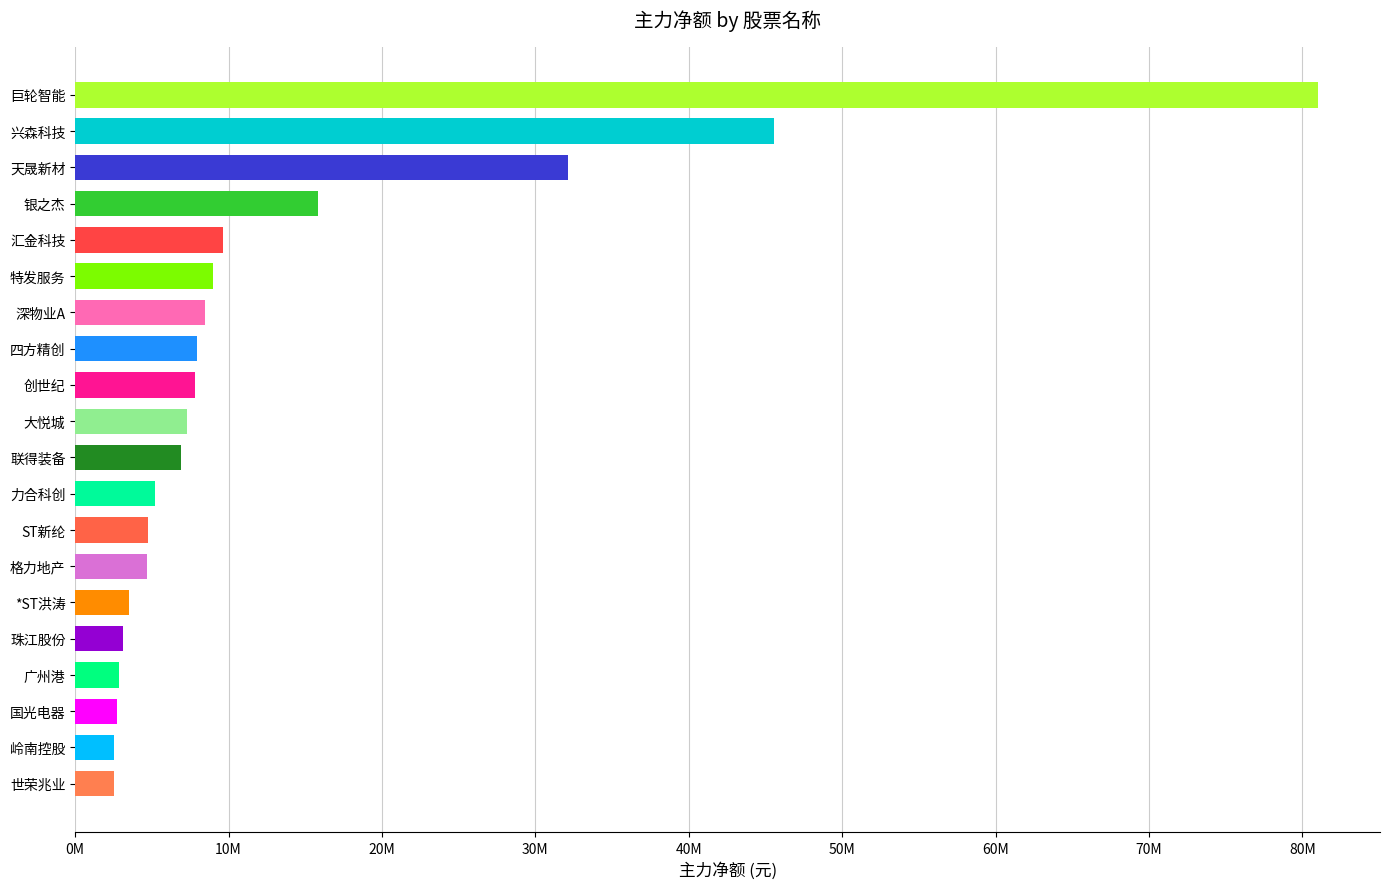

At which label is the value closest to 41763875?

兴森科技